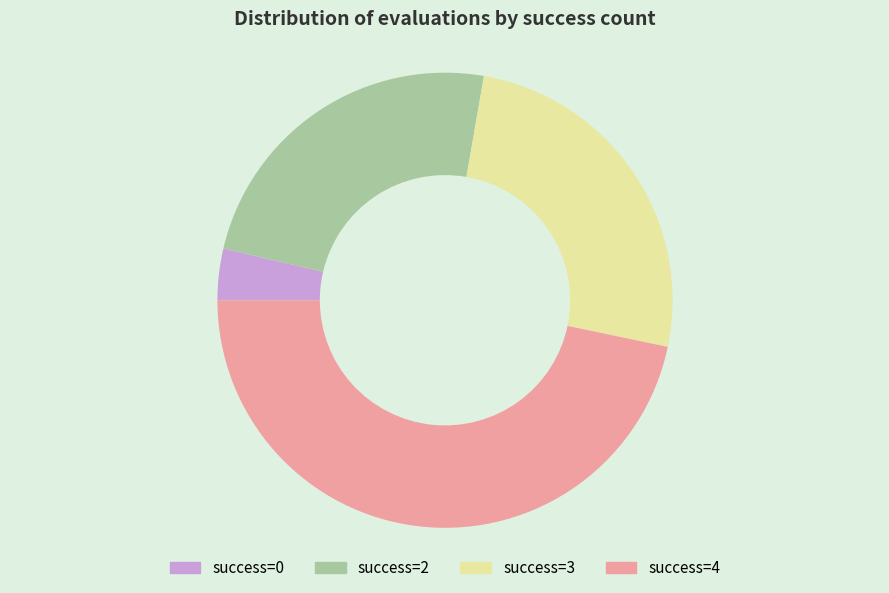

Between success=2 and success=4, which is larger?

success=4